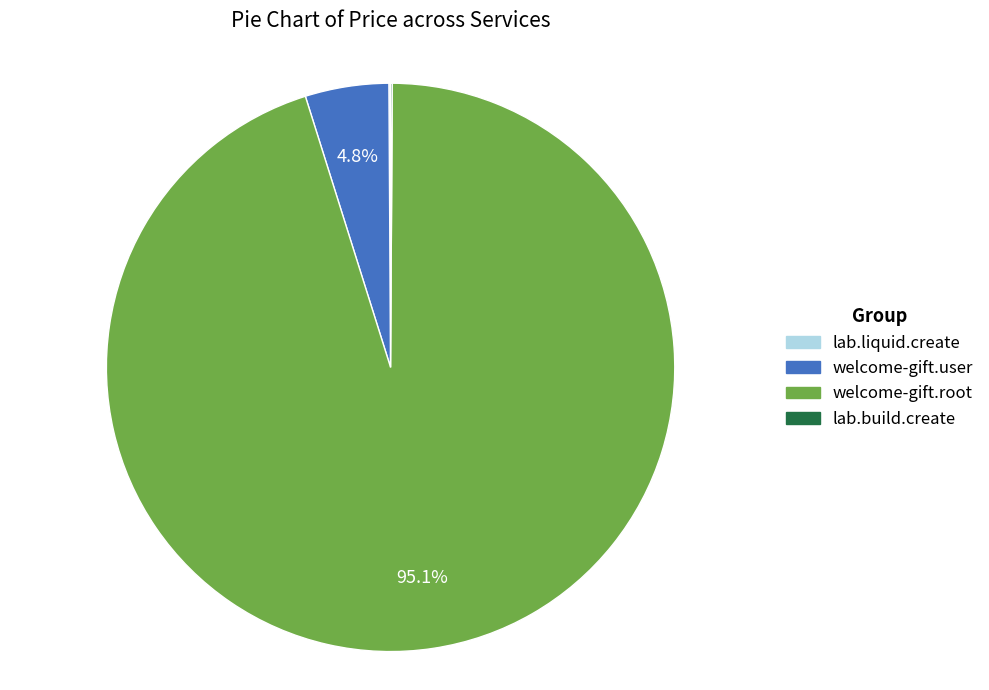

Combined, what portion of the pie is welcome-gift.root and welcome-gift.user?

99.8%